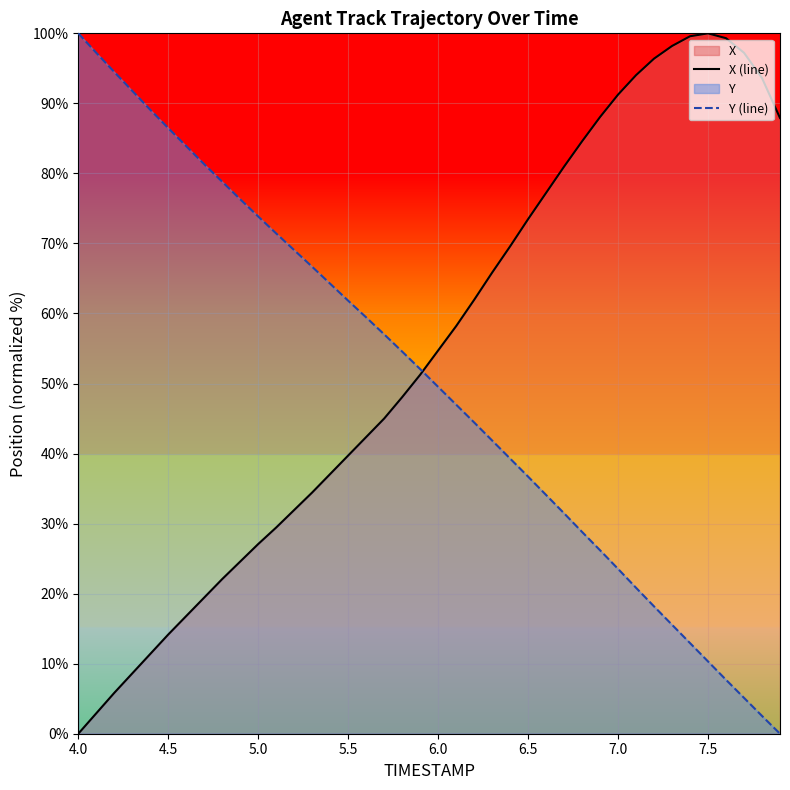

What is the total value across all series at 5.5?

101.5